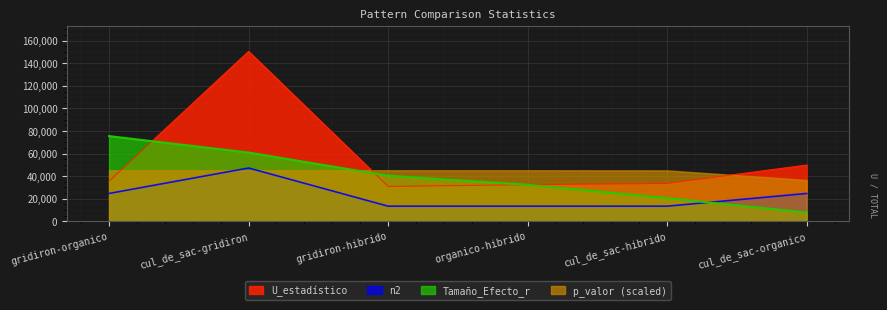

What is the label of the 5th point from the right?

cul_de_sac-gridiron